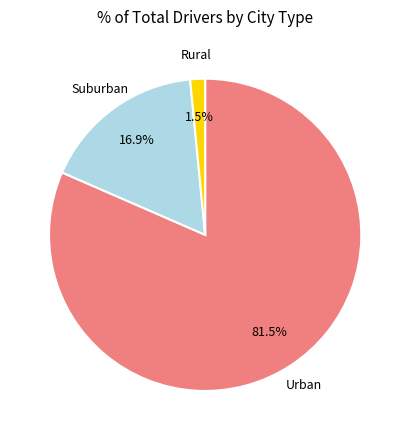

To the nearest percent, what is the difference between the largest and smallest slice percentages?

80%